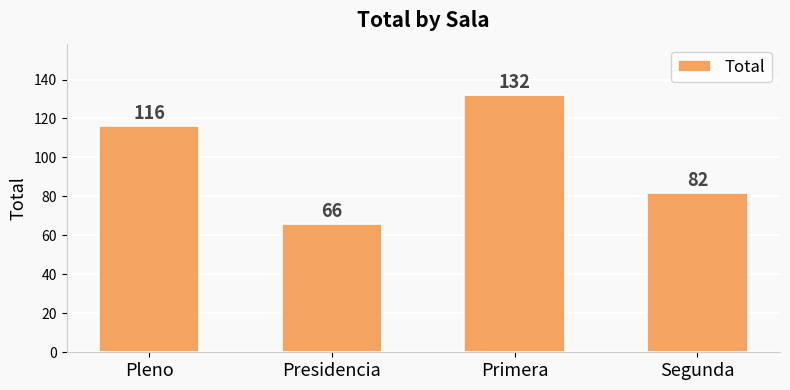

List the labels in order of value, largest first.

Primera, Pleno, Segunda, Presidencia